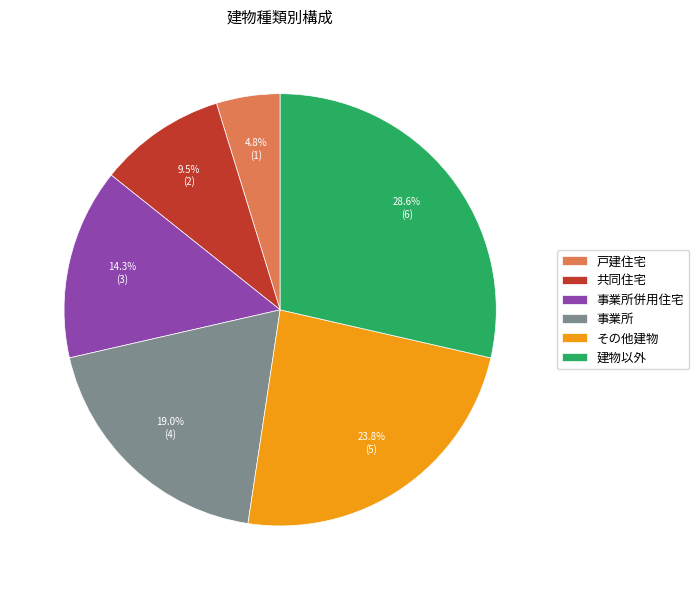

Which category has the smallest portion of the pie?

戸建住宅